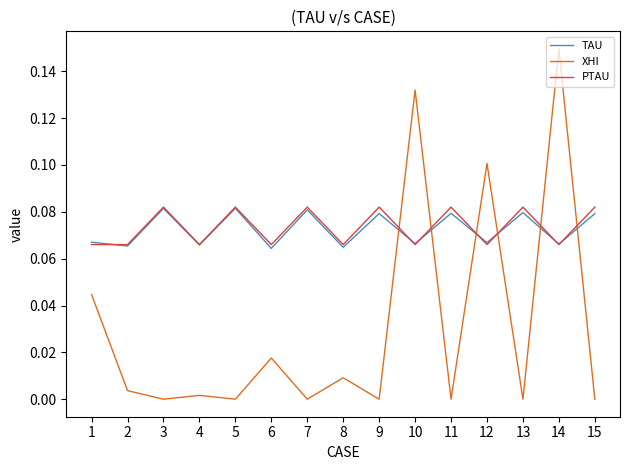

Which series has the largest range (max minus min)?

XHI